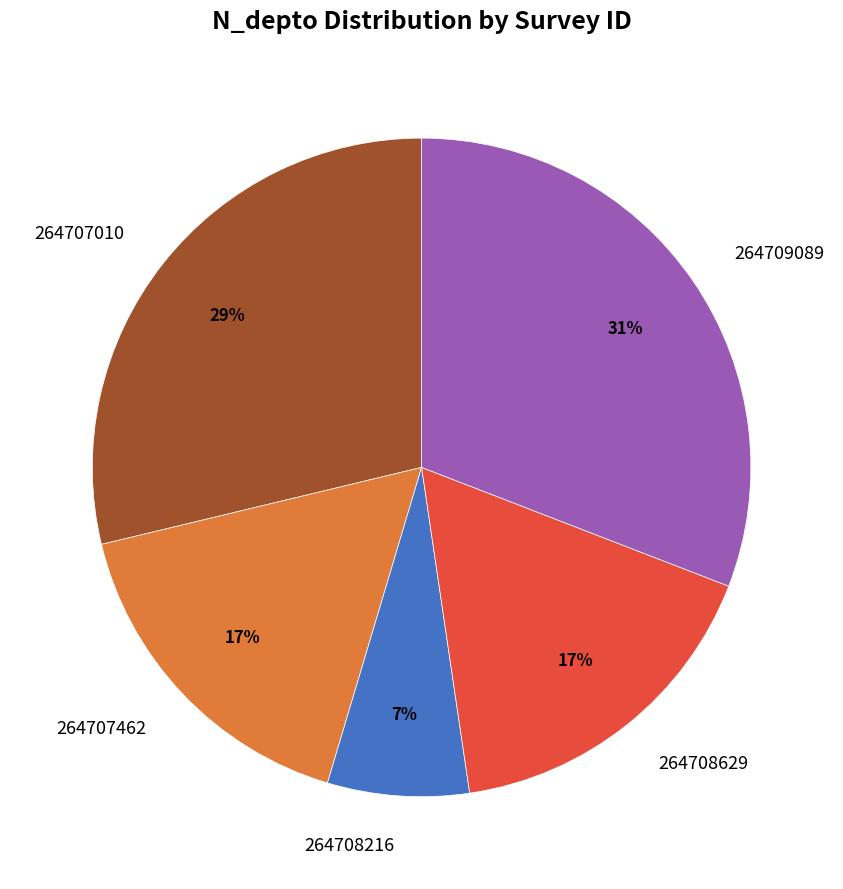

The 264707462 slice represents 17% of the pie. True or false?

True